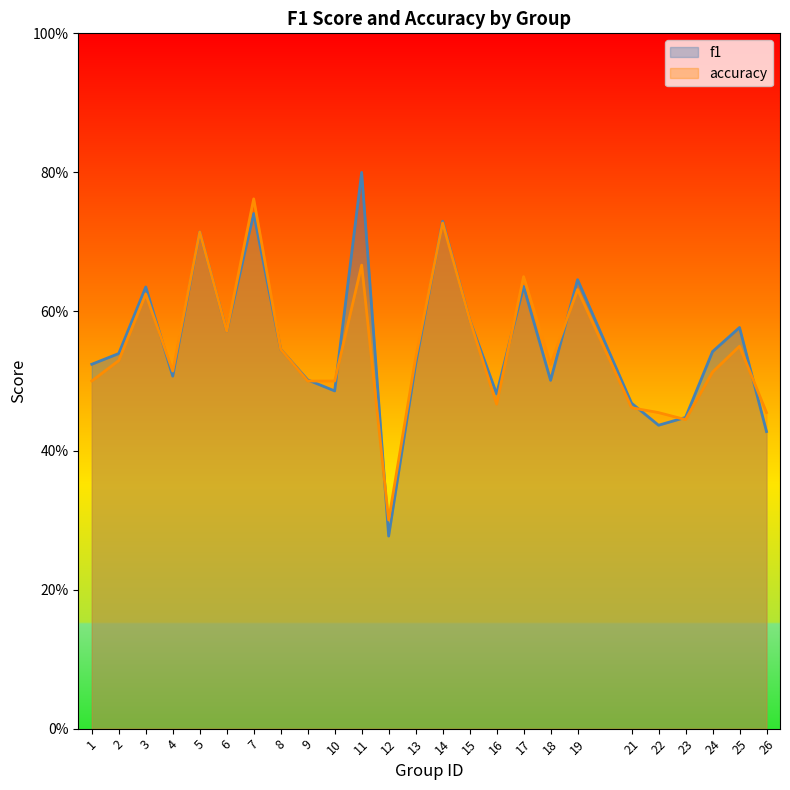

Which series has the largest total across all categories?

f1